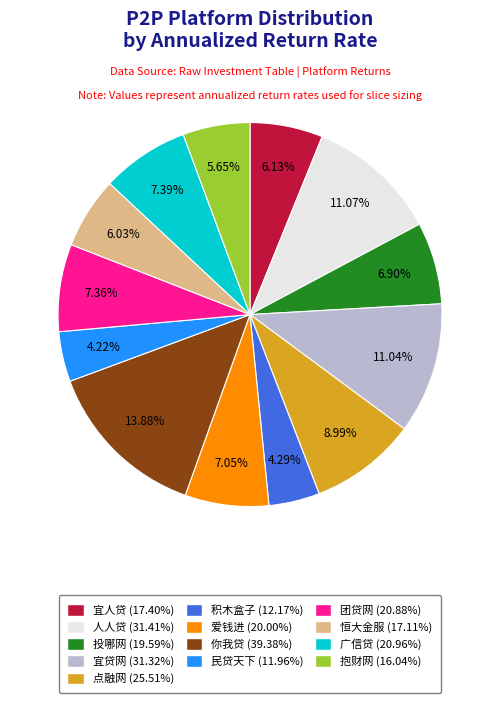

To the nearest percent, what portion does 抱财网 represent?

6%